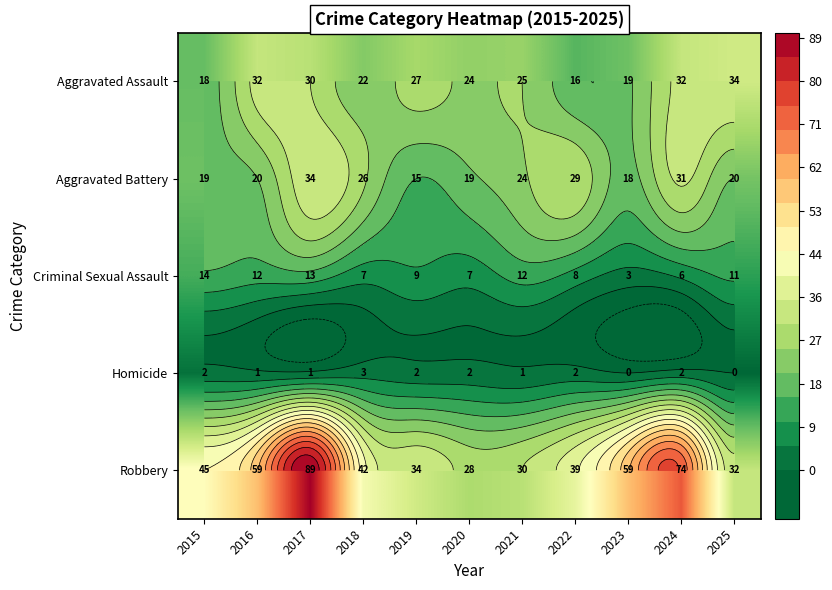

Where does the Aggravated Battery series first go above 20?

2017